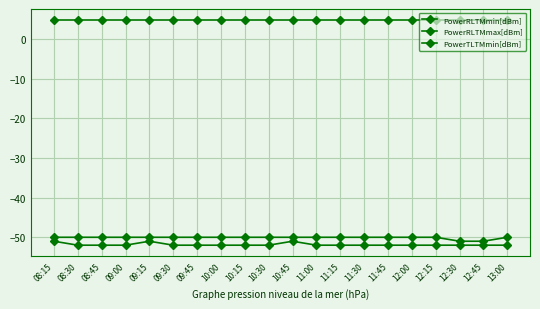

Read the PowerTLTMmin[dBm] value at 12:00.

4.8